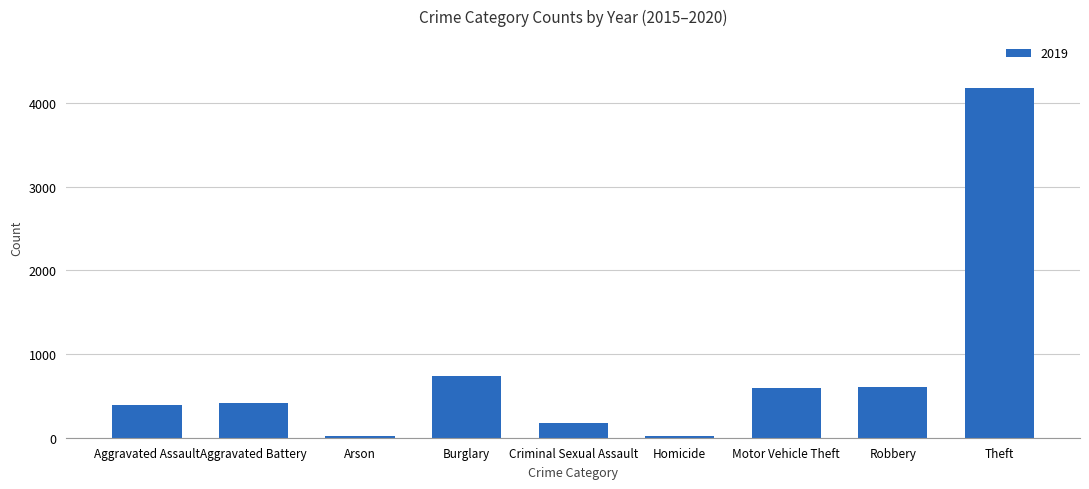

Which label corresponds to the largest value in the chart?

Theft